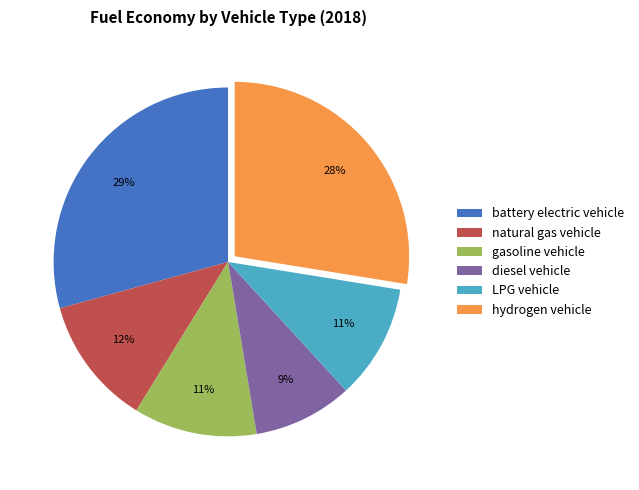

Is there any slice that represents more than half of the pie?

No